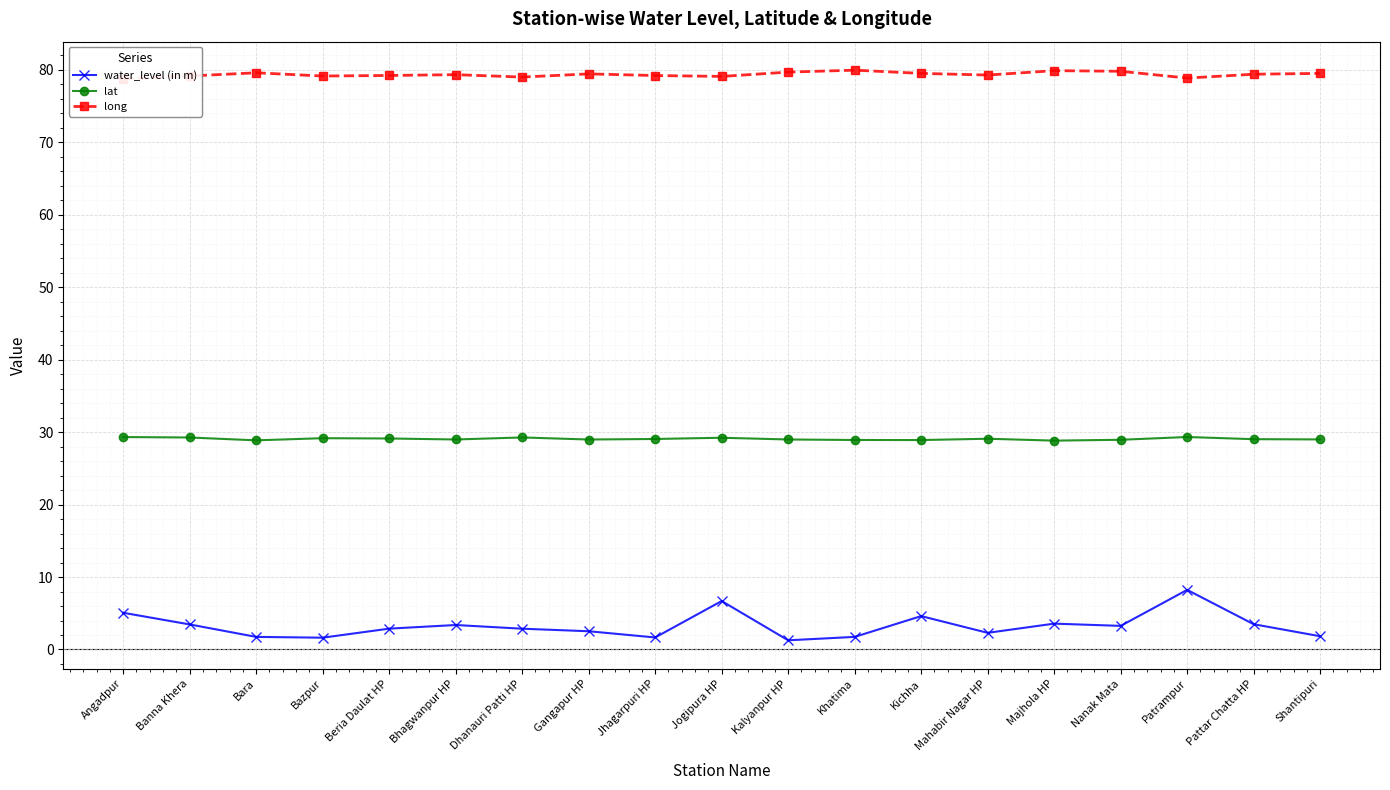

What is the minimum value shown in the chart?

1.3